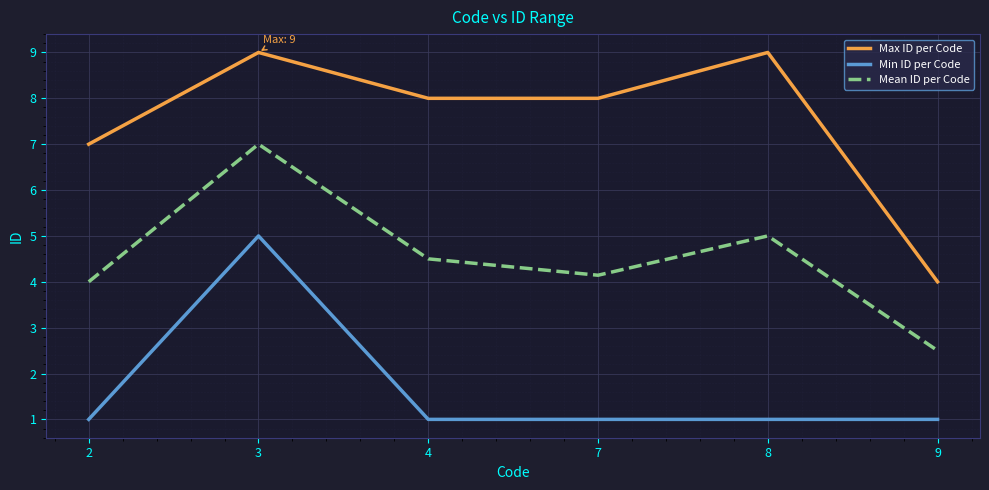

What are all the series names shown in the legend?

Max ID per Code, Min ID per Code, Mean ID per Code